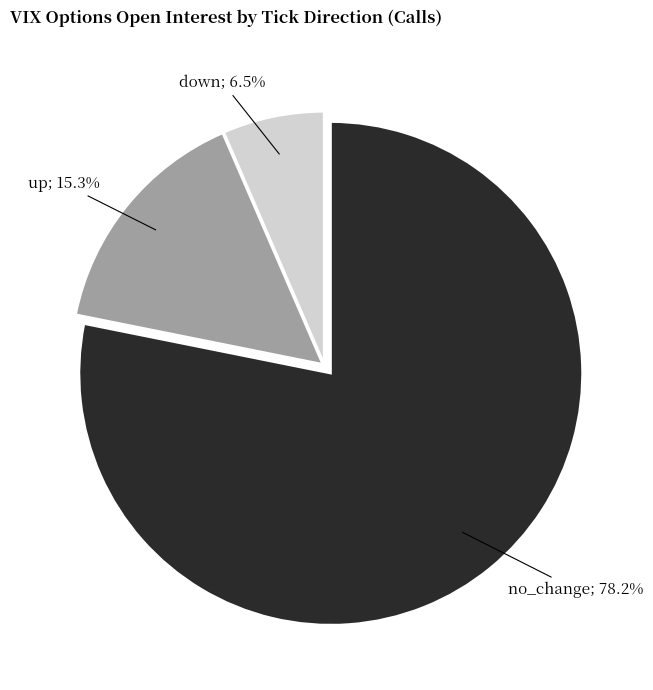

Is there a majority slice in this chart?

Yes